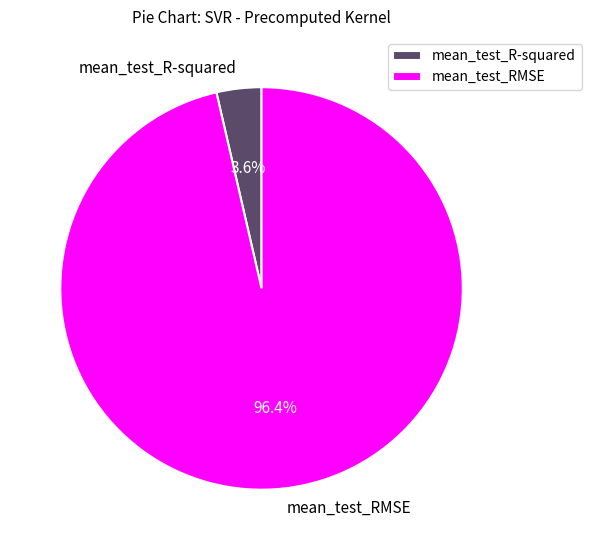

To the nearest percent, what is the combined percentage of mean_test_R-squared and mean_test_RMSE?

100%